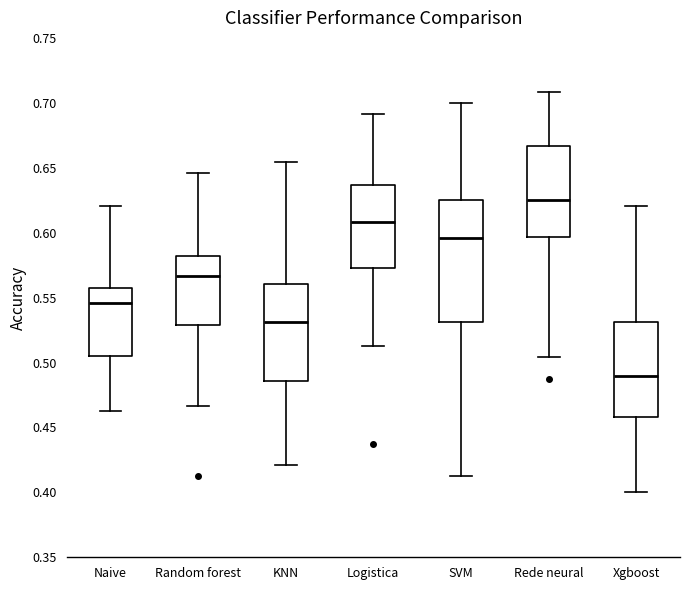

Which box is the tallest, from its lower edge to its upper edge?

SVM